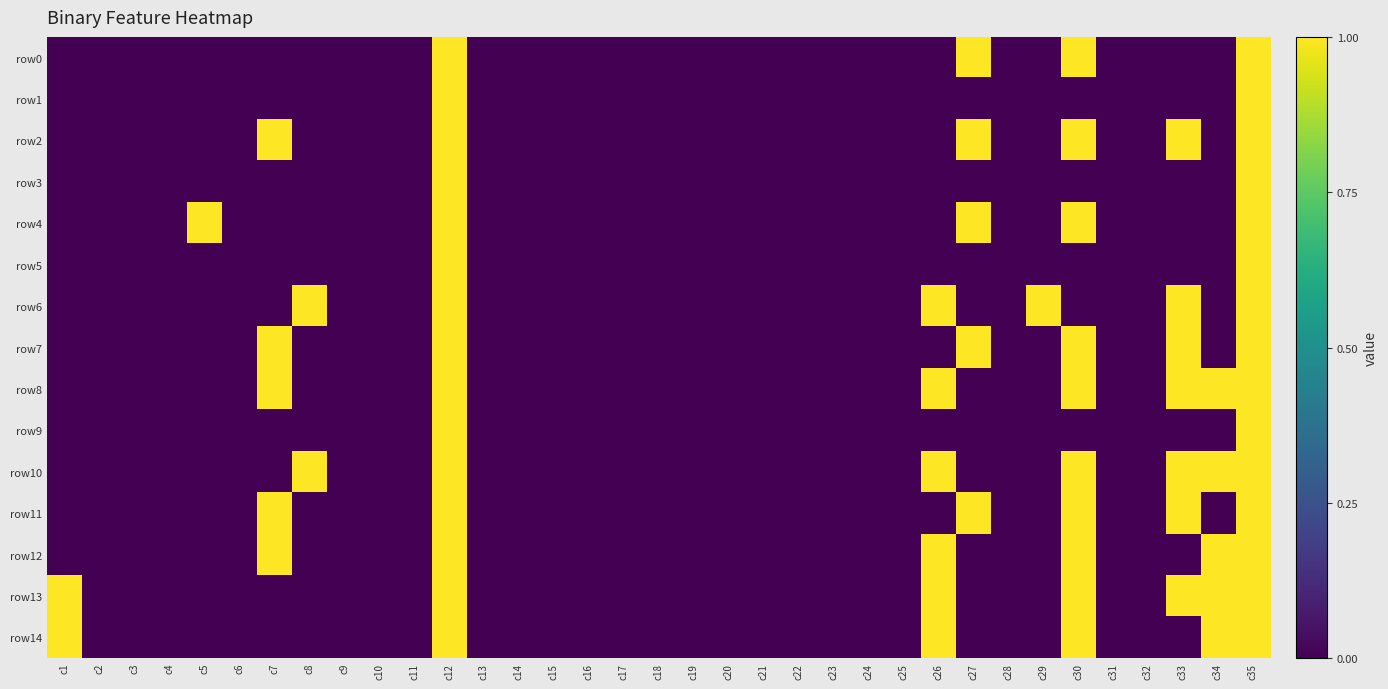

Which series has the largest total across all categories?

row8